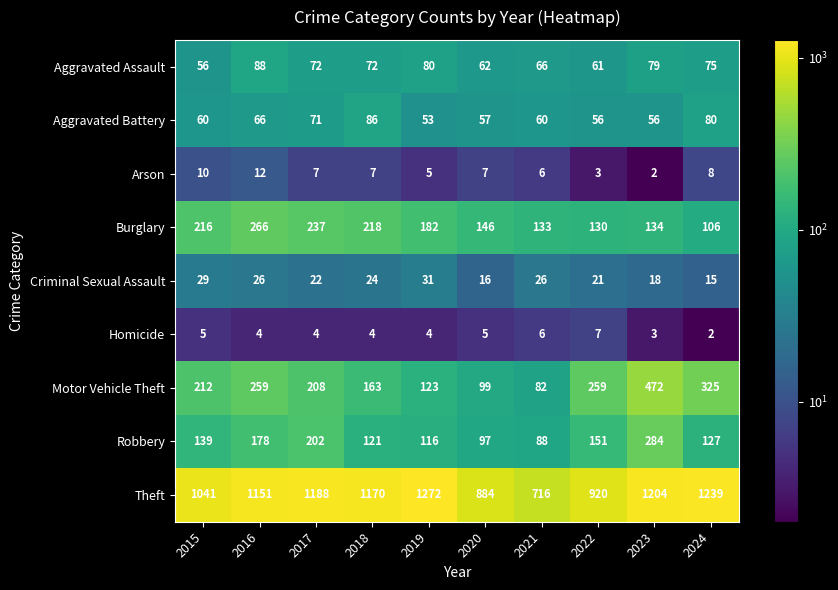

True or false: Aggravated Assault has a value of 28 at 2024.

False